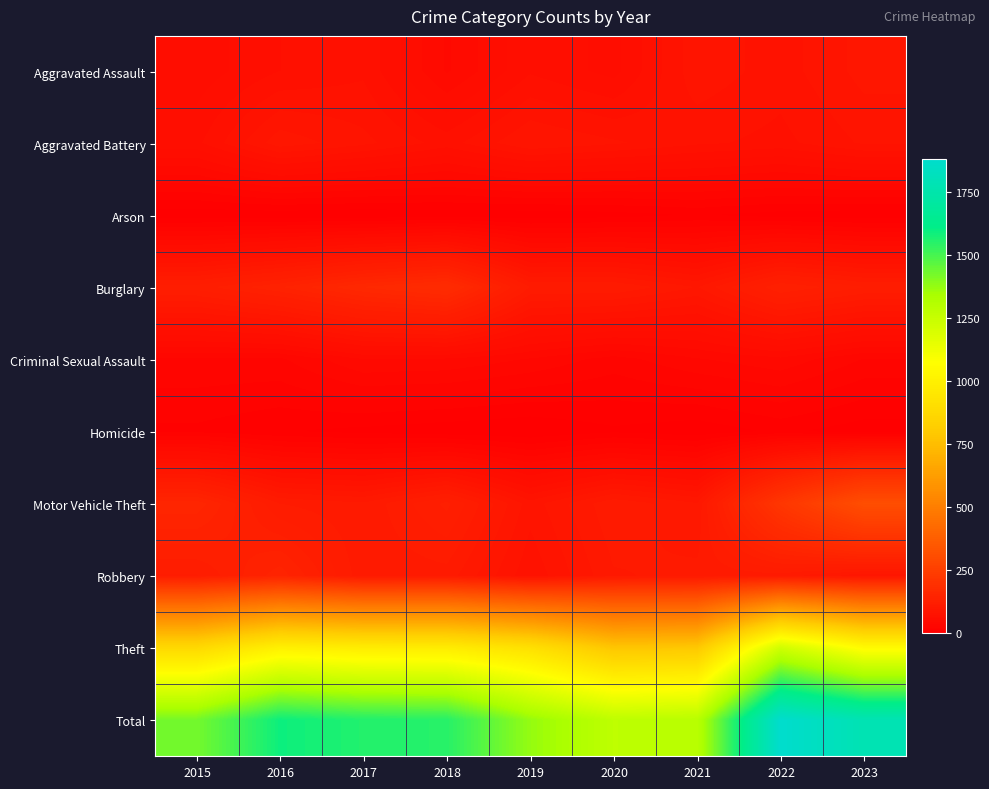

Reading right to left, transcribe all the data shown in this chart.

Aggravated Assault: 2023=91	2022=77	2021=86	2020=56	2019=65	2018=43	2017=72	2016=66	2015=54
Aggravated Battery: 2023=82	2022=71	2021=75	2020=82	2019=88	2018=70	2017=83	2016=93	2015=64
Arson: 2023=2	2022=4	2021=8	2020=4	2019=2	2018=3	2017=1	2016=2	2015=2
Burglary: 2023=118	2022=132	2021=95	2020=110	2019=110	2018=176	2017=162	2016=139	2015=121
Criminal Sexual Assault: 2023=29	2022=42	2021=36	2020=26	2019=36	2018=43	2017=44	2016=28	2015=28
Homicide: 2023=3	2022=9	2021=2	2020=6	2019=0	2018=2	2017=5	2016=8	2015=13
Motor Vehicle Theft: 2023=311	2022=216	2021=96	2020=109	2019=84	2018=127	2017=104	2016=110	2015=152
Robbery: 2023=90	2022=107	2021=105	2020=102	2019=75	2018=107	2017=105	2016=144	2015=117
Theft: 2023=1052	2022=1222	2021=791	2020=782	2019=914	2018=977	2017=979	2016=999	2015=874
Total: 2023=1778	2022=1880	2021=1294	2020=1277	2019=1374	2018=1548	2017=1555	2016=1589	2015=1425